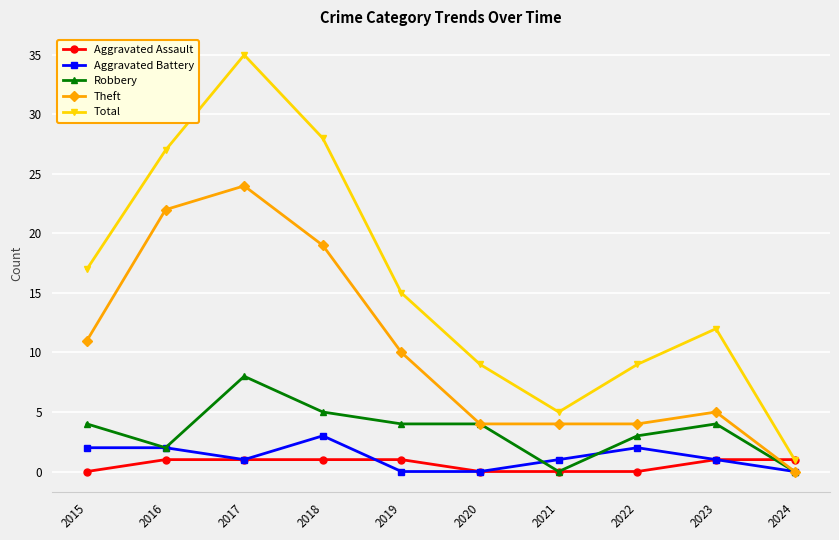

Where is Theft nearest to the value 12?

2015